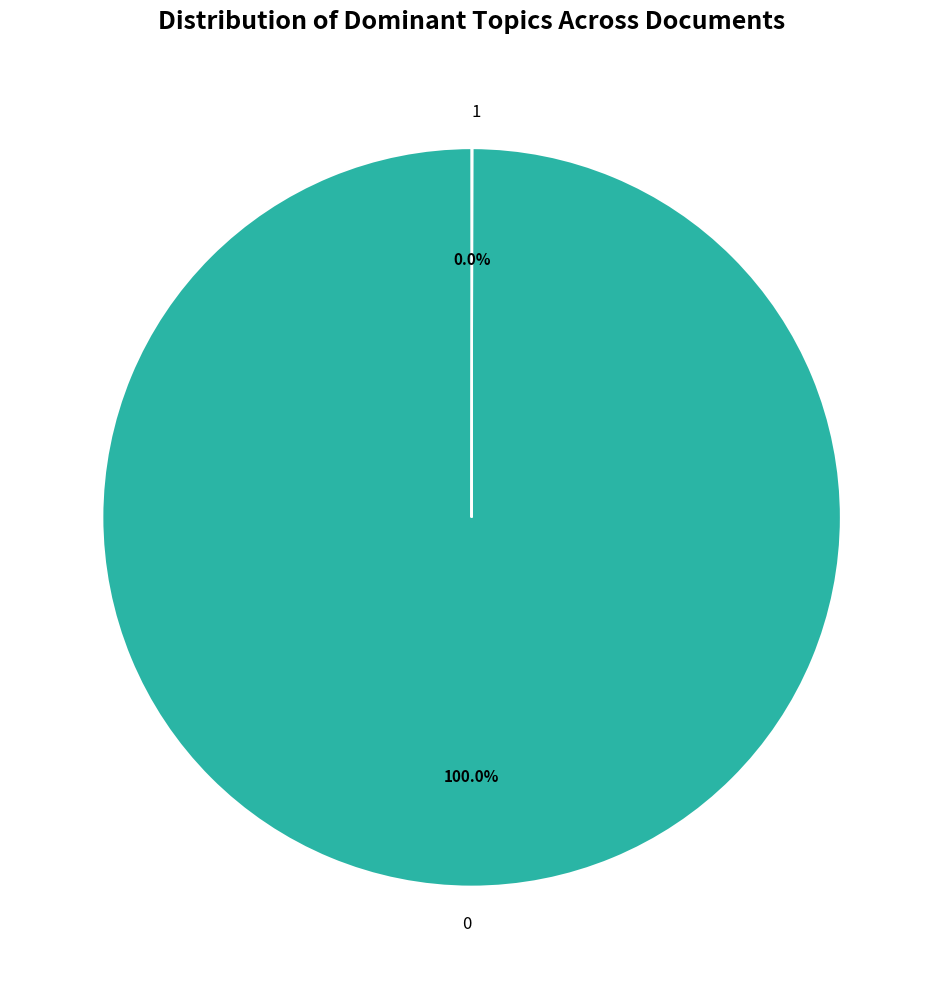

Does any single category account for the majority?

Yes